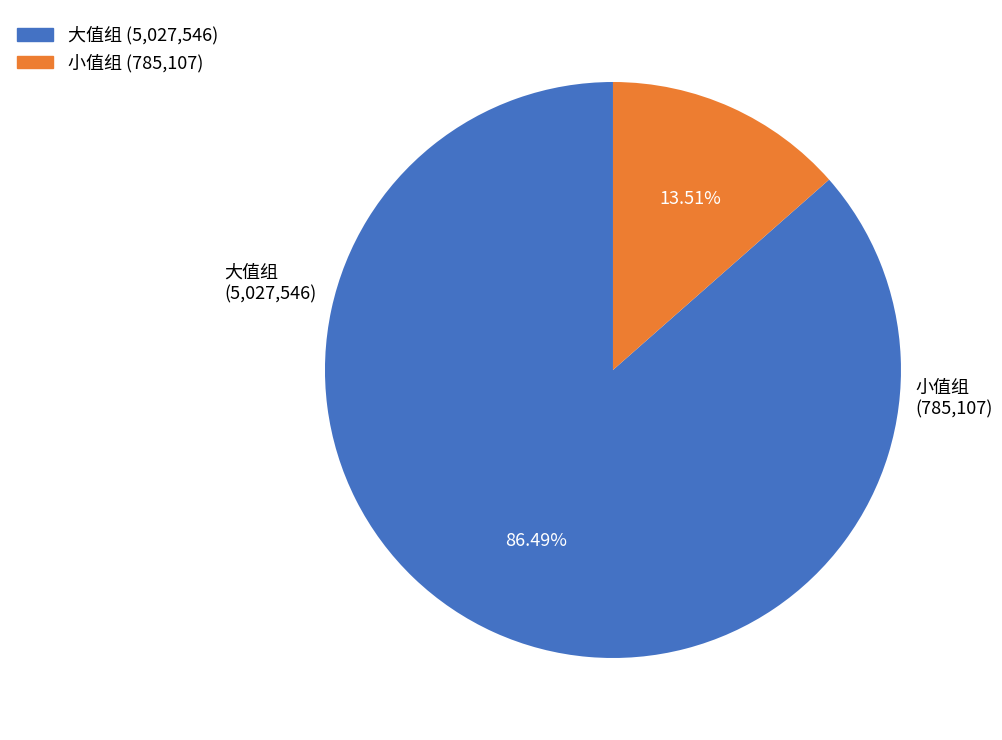

Does any single category account for the majority?

Yes